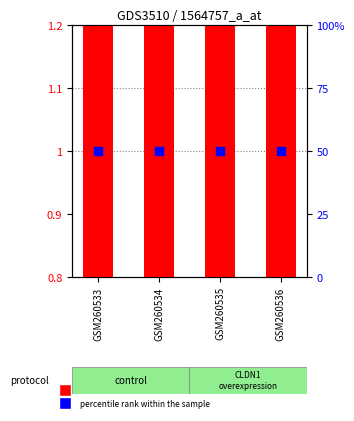

Which series contains the lowest Y value?

transformed count